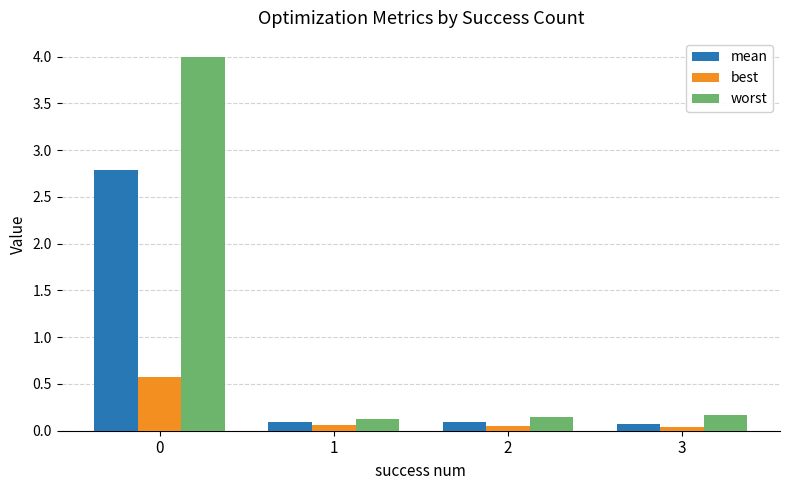

What is the sum of the worst values at 0 and 2?

4.1